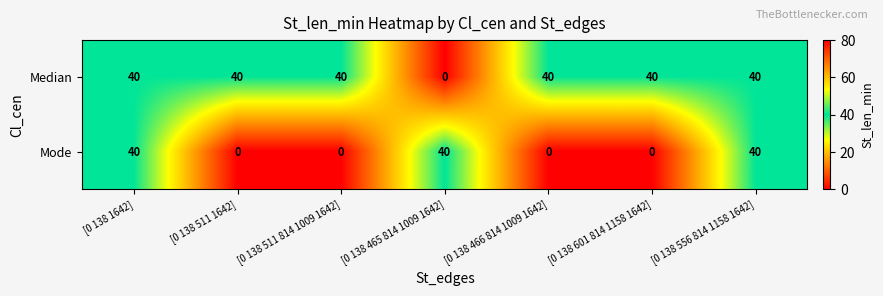

How many values in Mode are above zero?

3